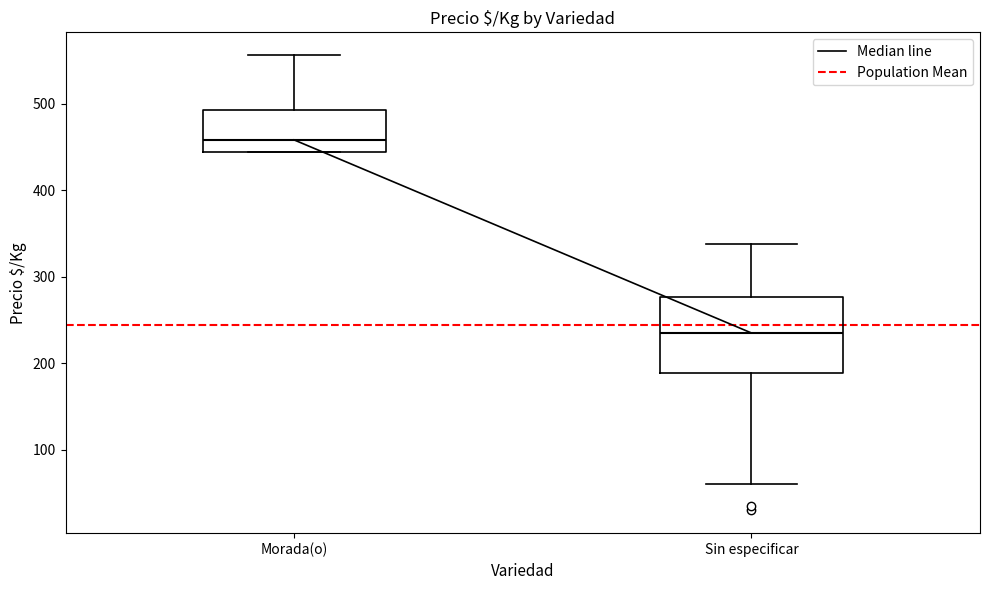

Reading left to right, transcribe this box plot: for each box, give where its median line is, the range the box spans, and where its two whiskers end, as read against the y-axis. The values are not printed on the chart, so give them approximately, as read against the axis.

Morada(o): median 460, box 440 to 490, whiskers 440 to 560
Sin especificar: median 240, box 190 to 280, whiskers 60 to 340